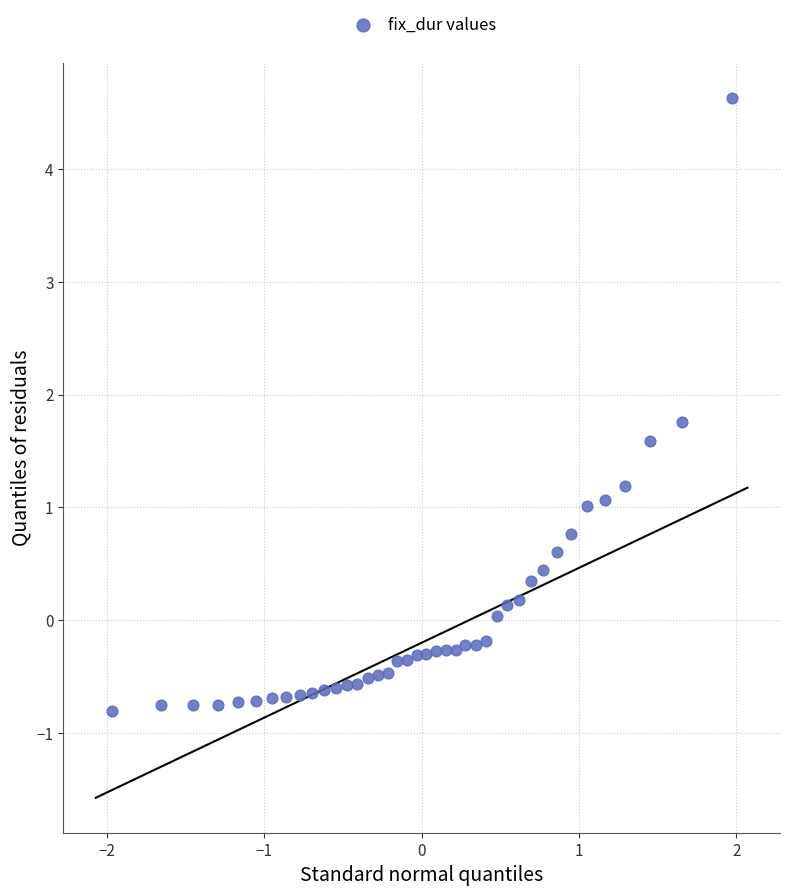

What is the range of X values (max minus min)?

3.9